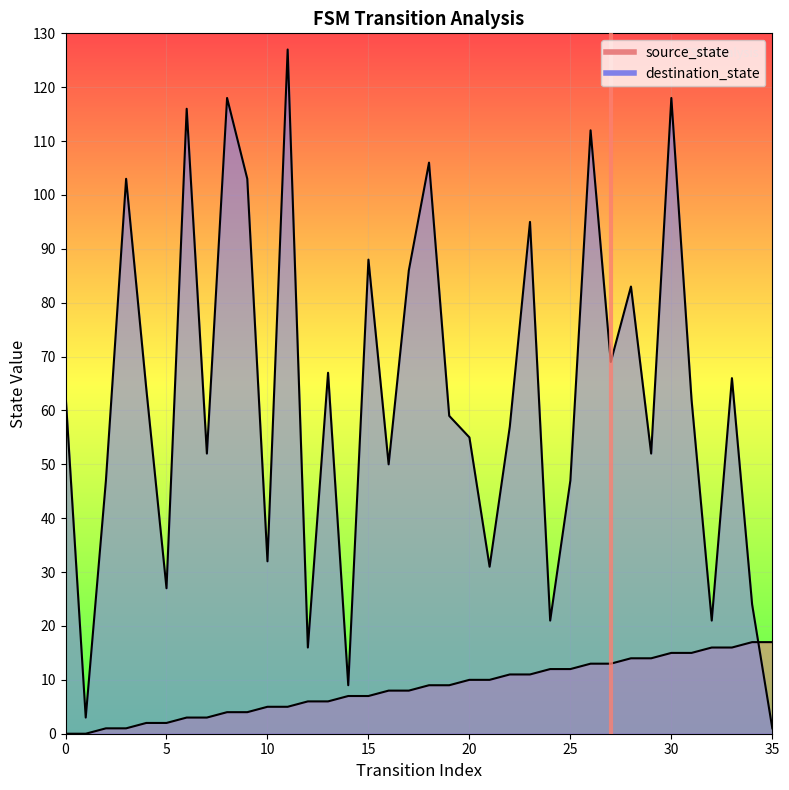

What is the total value across all series at 15?

95